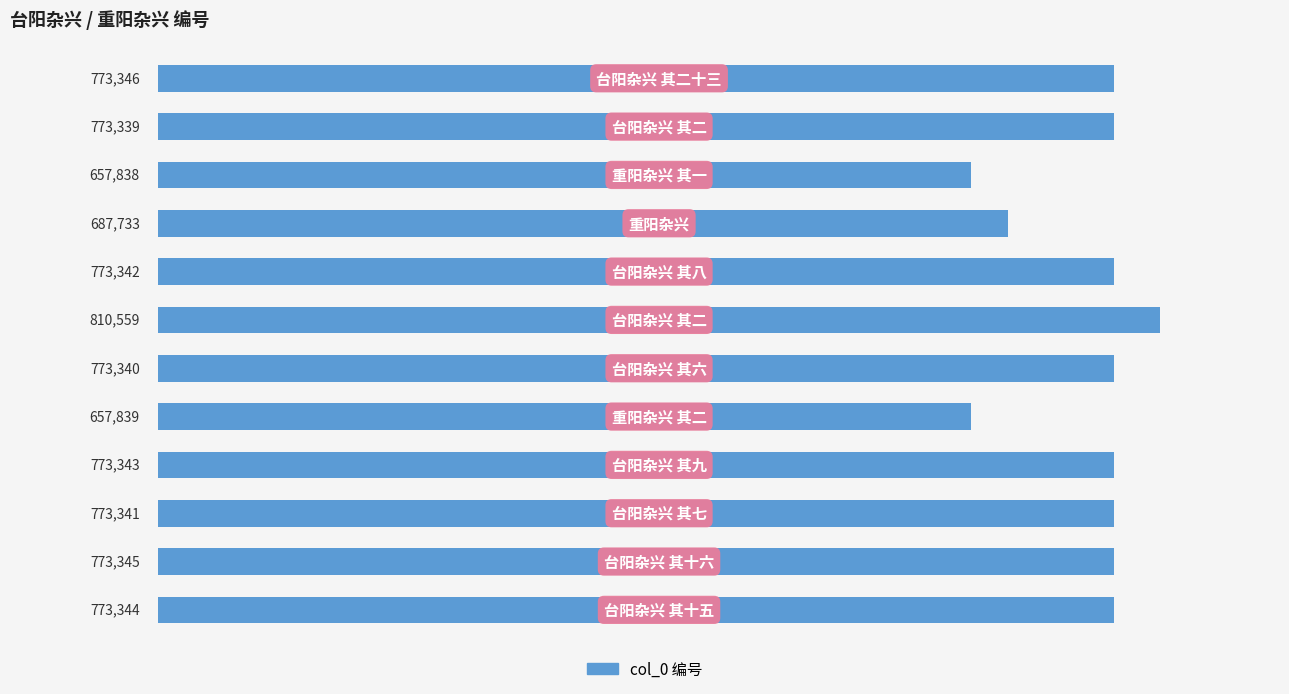

How many series are shown in this chart?

1